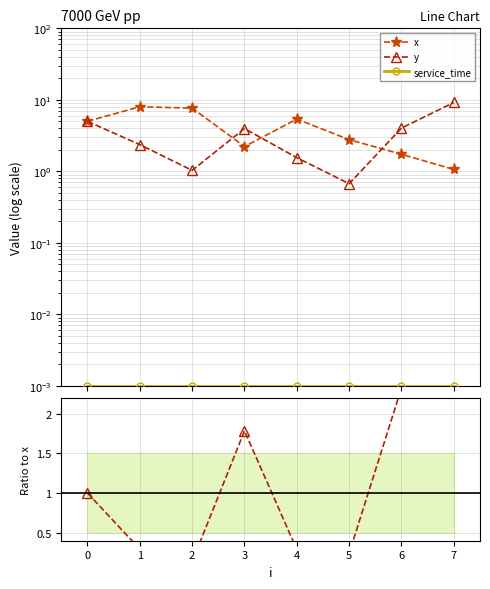

Count the service_time values in the range 0 to 1.

8